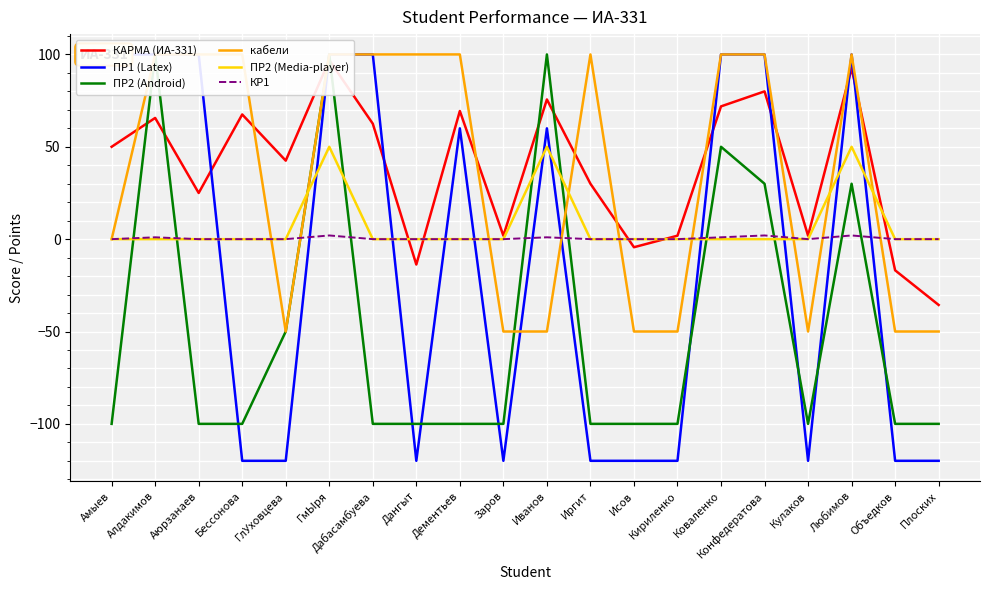

What is the value of the КАРМА (ИА-331) point at the 9th from the left?

69.4